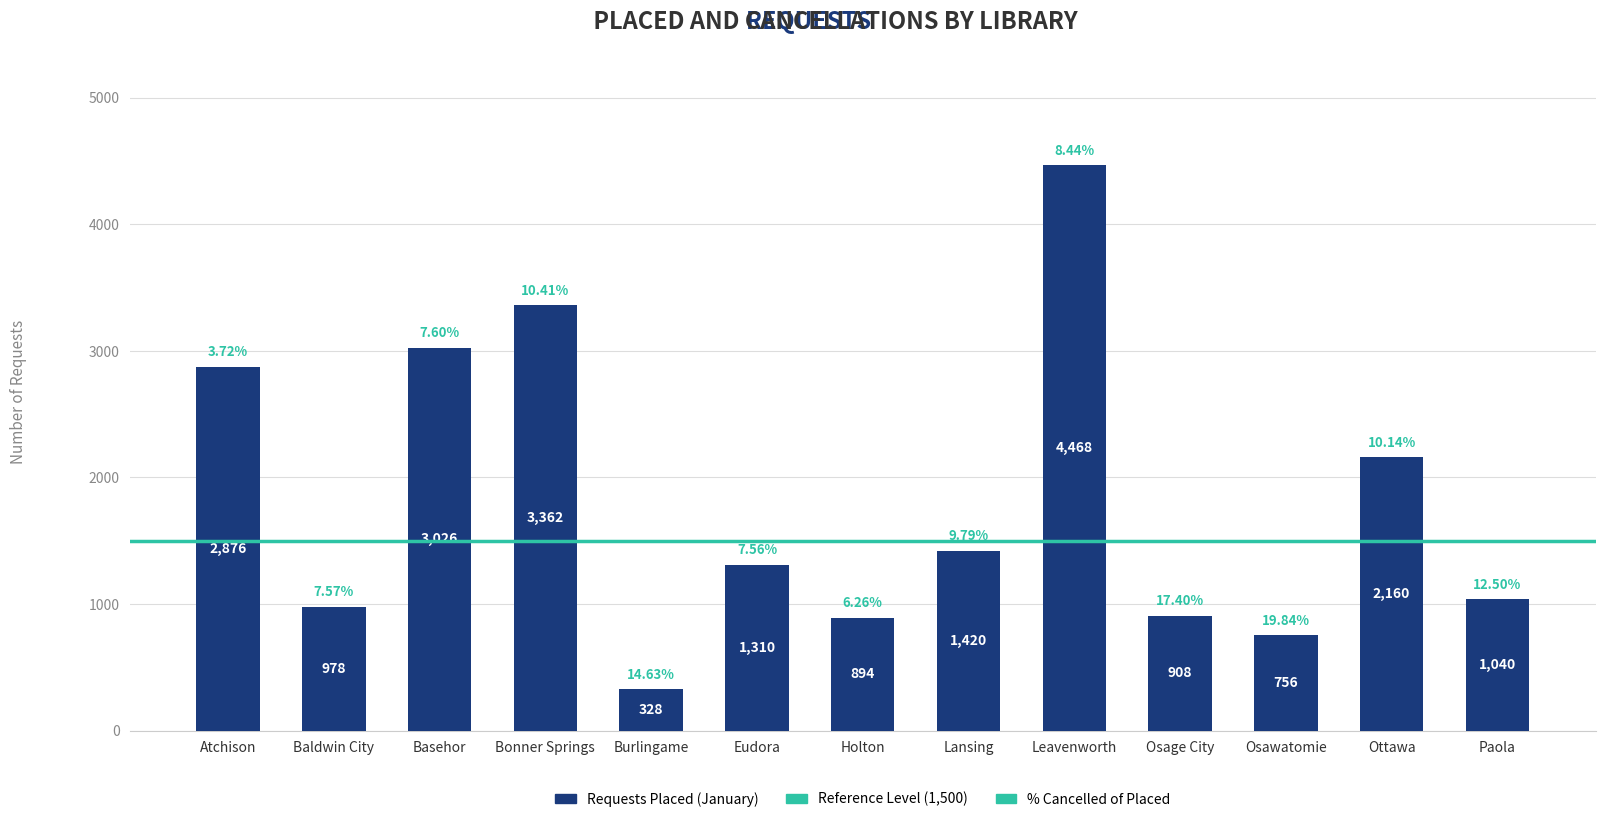

At which label is the value closest to 2398?

Ottawa